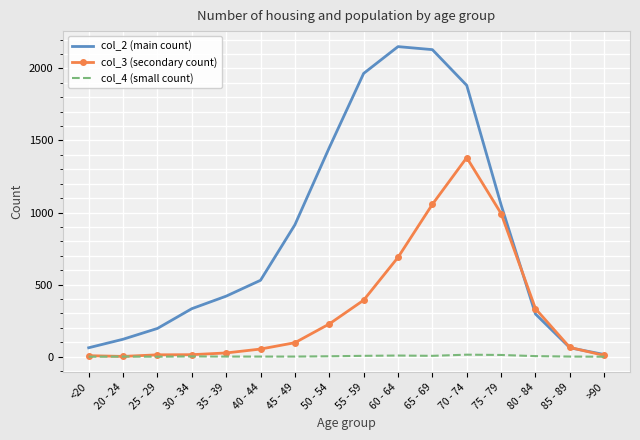

Rank the series by their maximum value, from highest to lowest.

col_2 (main count), col_3 (secondary count), col_4 (small count)